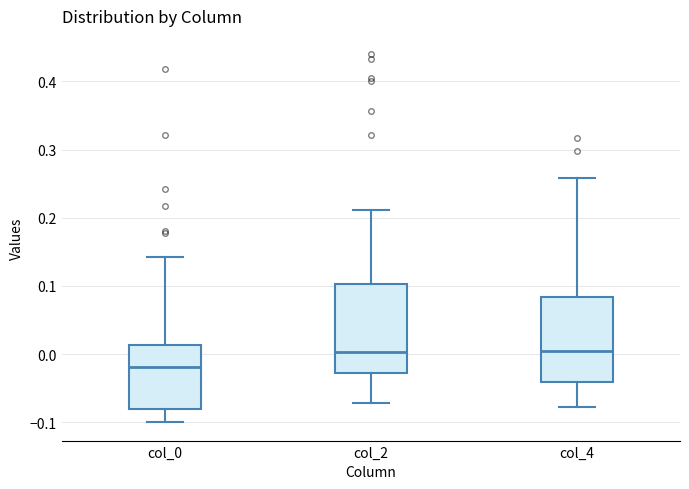

Where is the upper edge of the box for col_2 on the y-axis? The values are not printed on the chart, so give them approximately, as read against the axis.

0.10